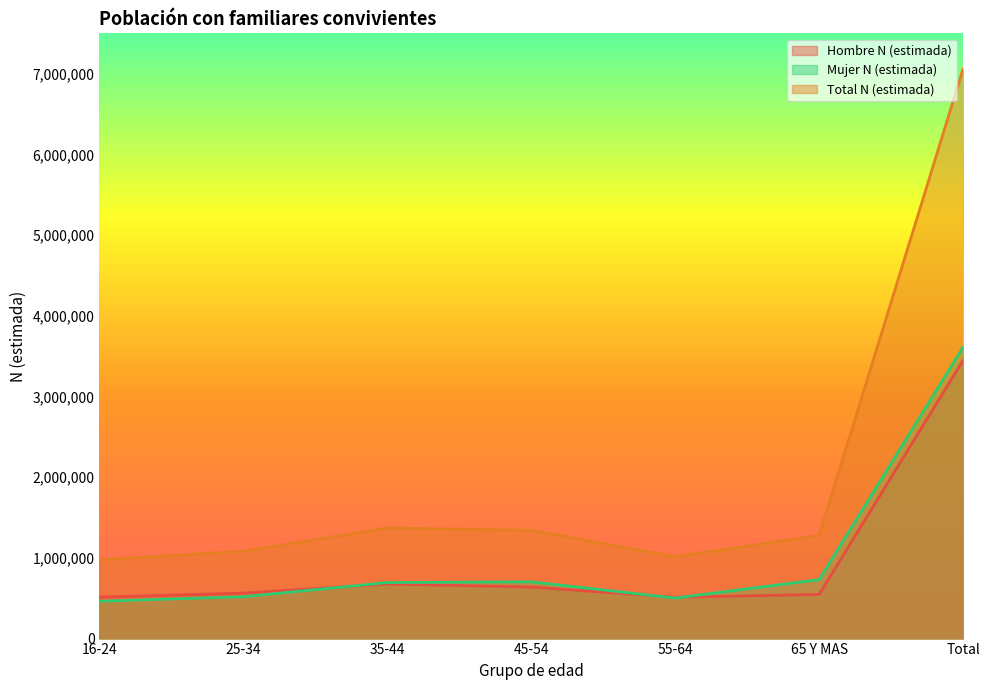

At which label is Hombre N (estimada) closest to 1980743?

35-44